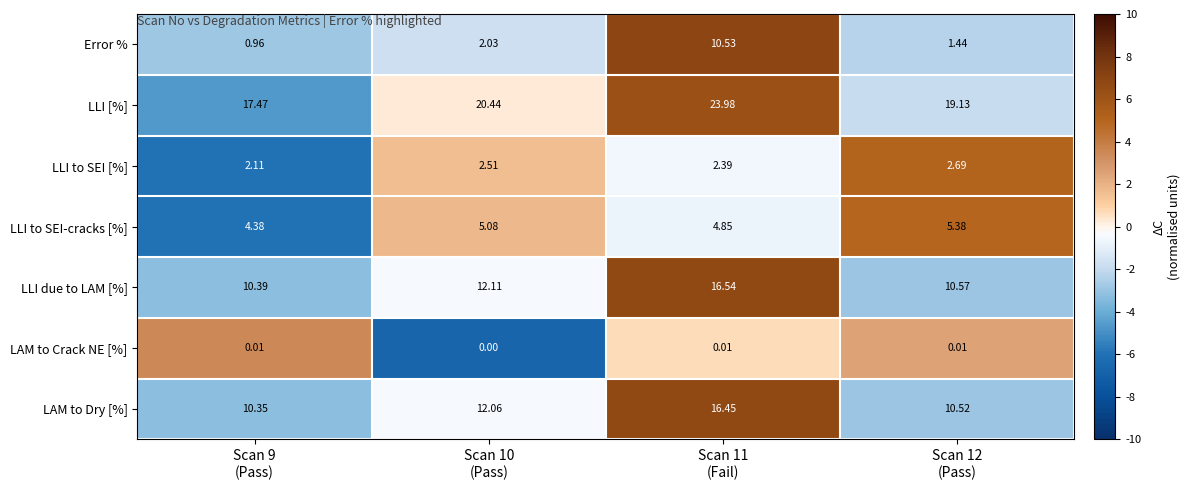

At how many categories does at least one series exceed 4?

4